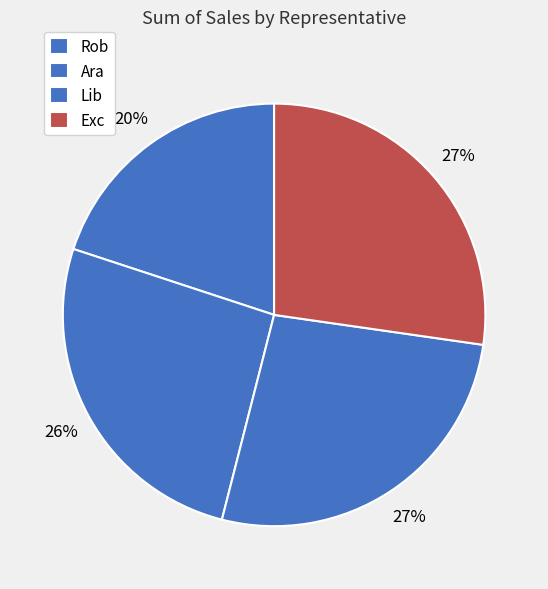

True or false: Rob accounts for 32% of the total.

False